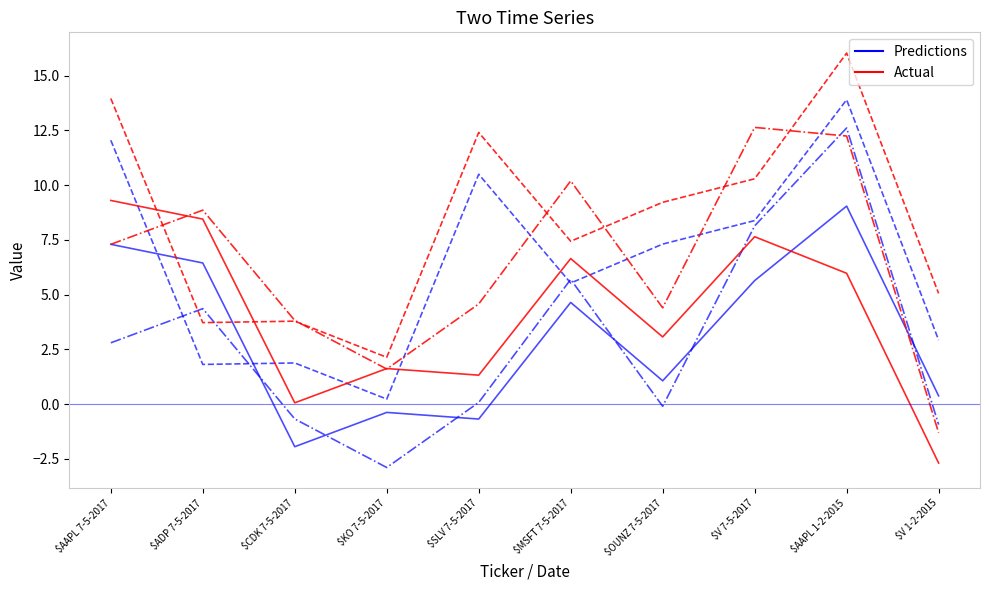

What is the value of the Alpha point at the 5th from the left?

-0.7